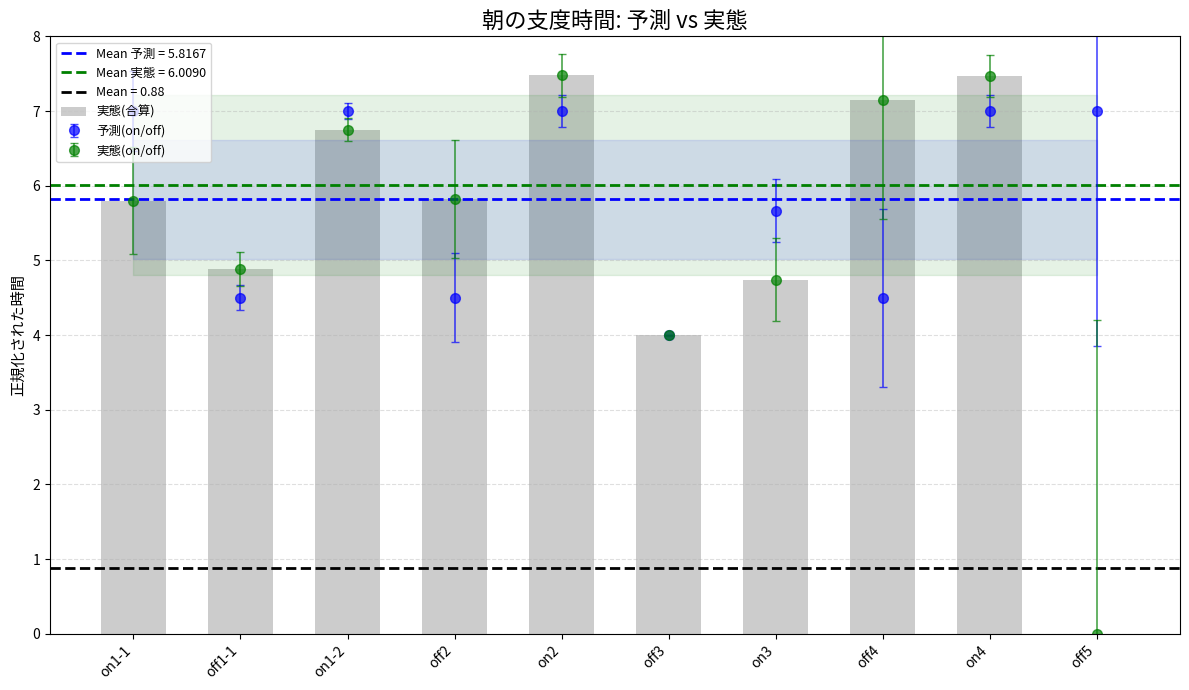

Reading left to right, extract all data points from this chart.

on1-1=5.8	off1-1=4.9	on1-2=6.8	off2=5.8	on2=7.5	off3=4.0	on3=4.7	off4=7.1	on4=7.5	off5=0.0